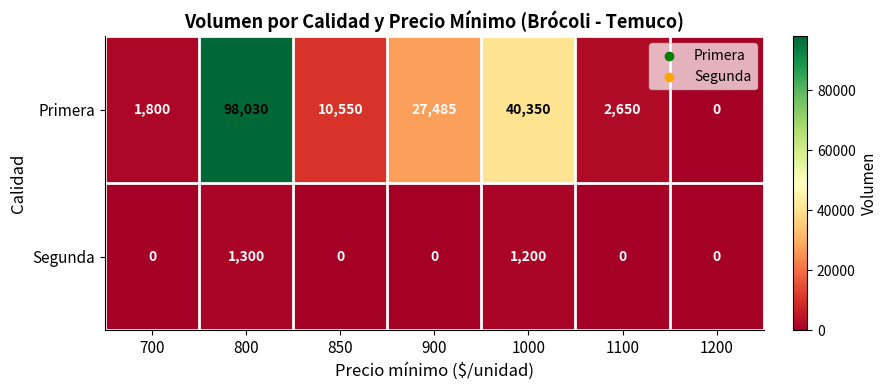

What is the total value across all series at 850?

10550